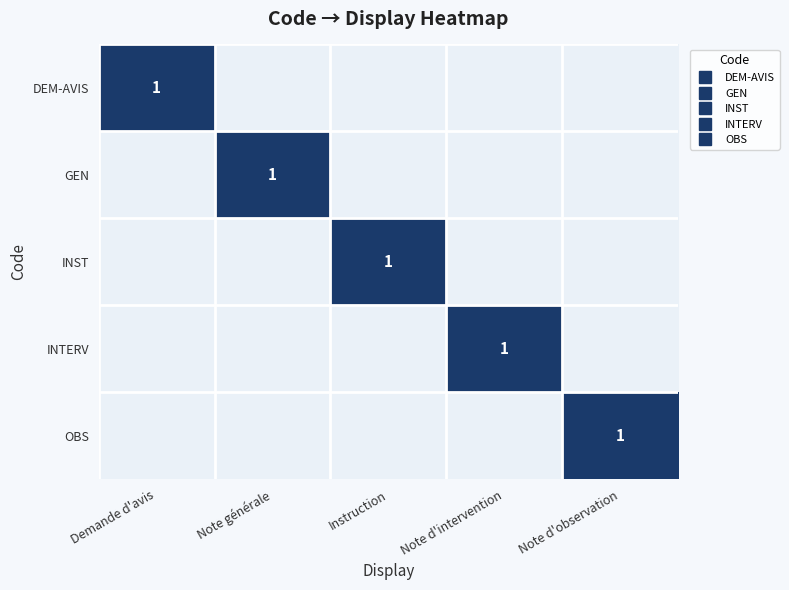

Which label corresponds to the largest value in the chart?

Demande d'avis